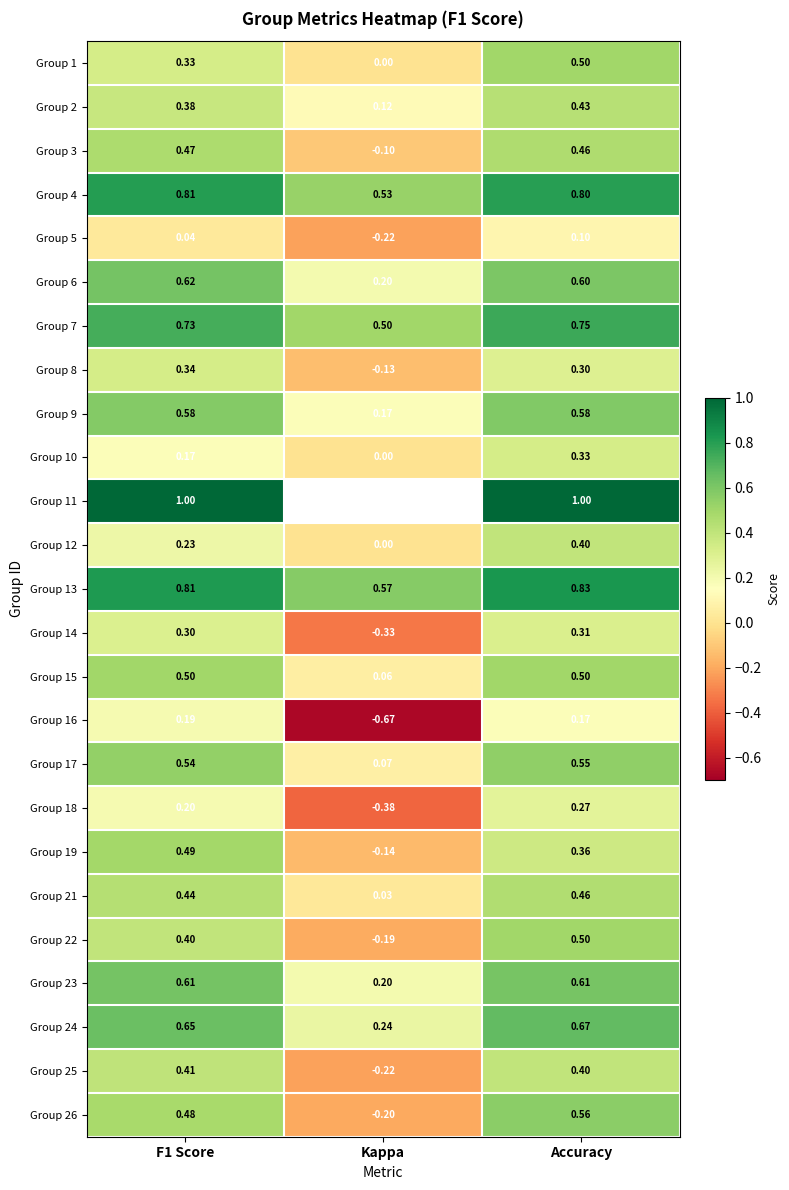

Where is Group 24 nearest to the value 0?

Kappa